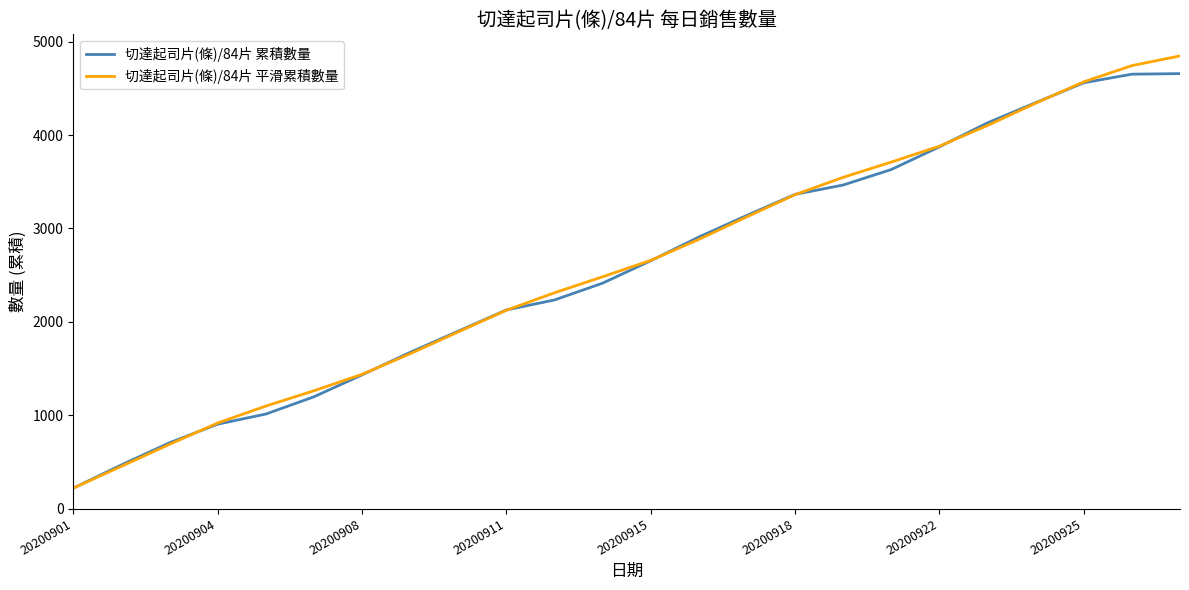

What is the lowest value of the 切達起司片(條)/84片 平滑累積數量 series?

219.0